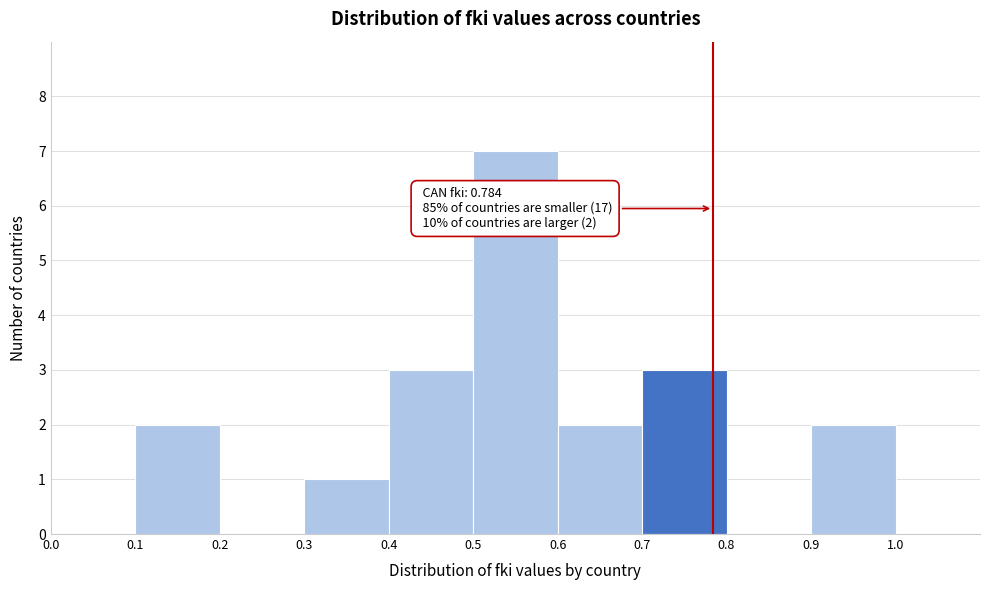

Which range on the x-axis has the tallest bar?

0.5 to 0.6